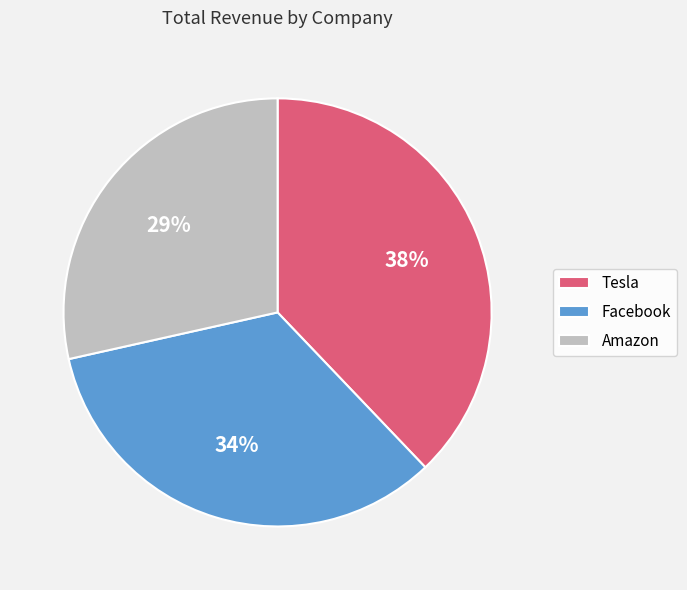

What is the largest slice in the pie chart?

Tesla